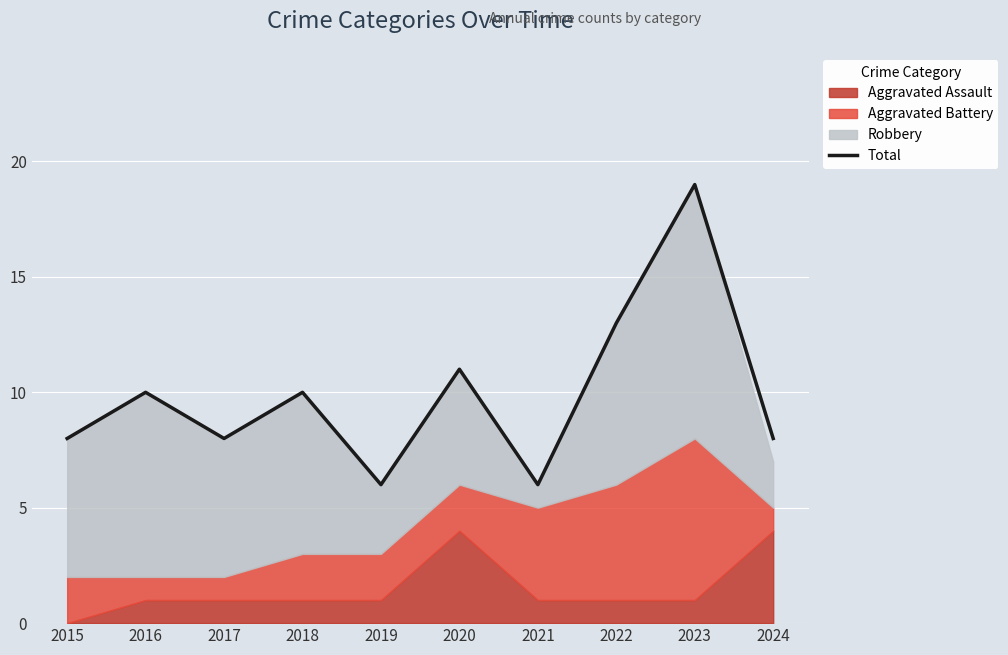

True or false: the data shows 22 at 2022.

False